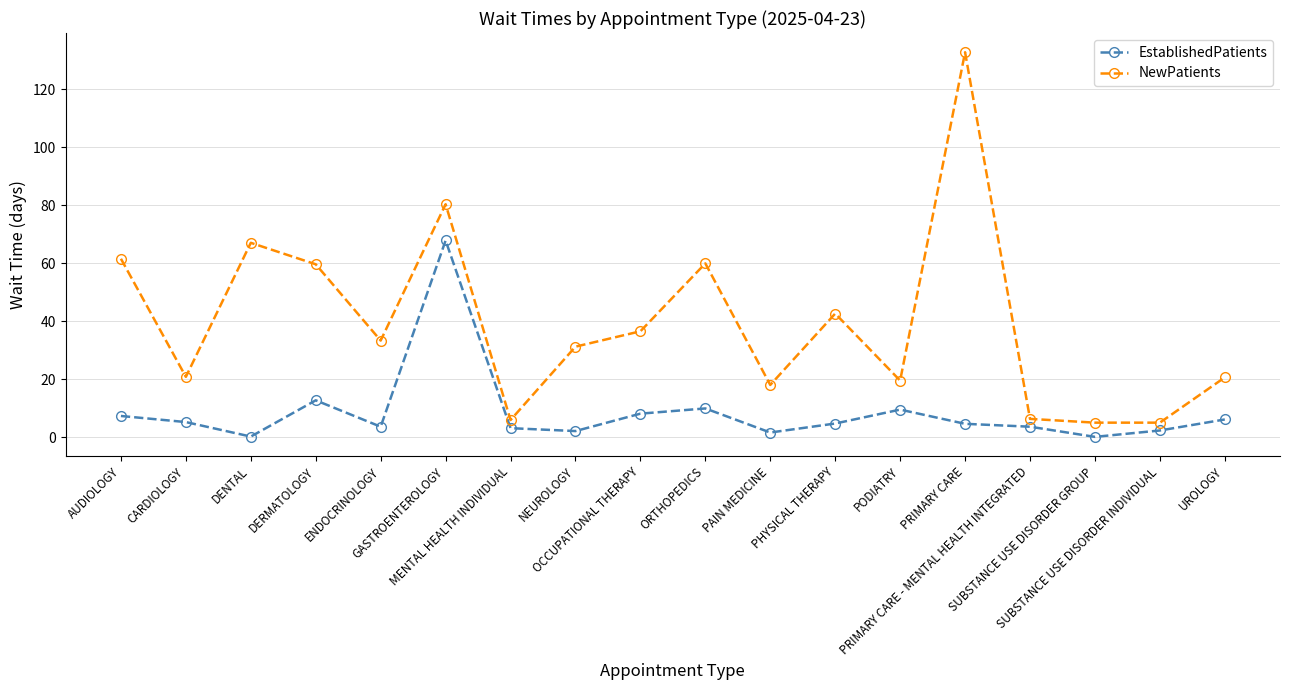

Which series has the largest range (max minus min)?

NewPatients